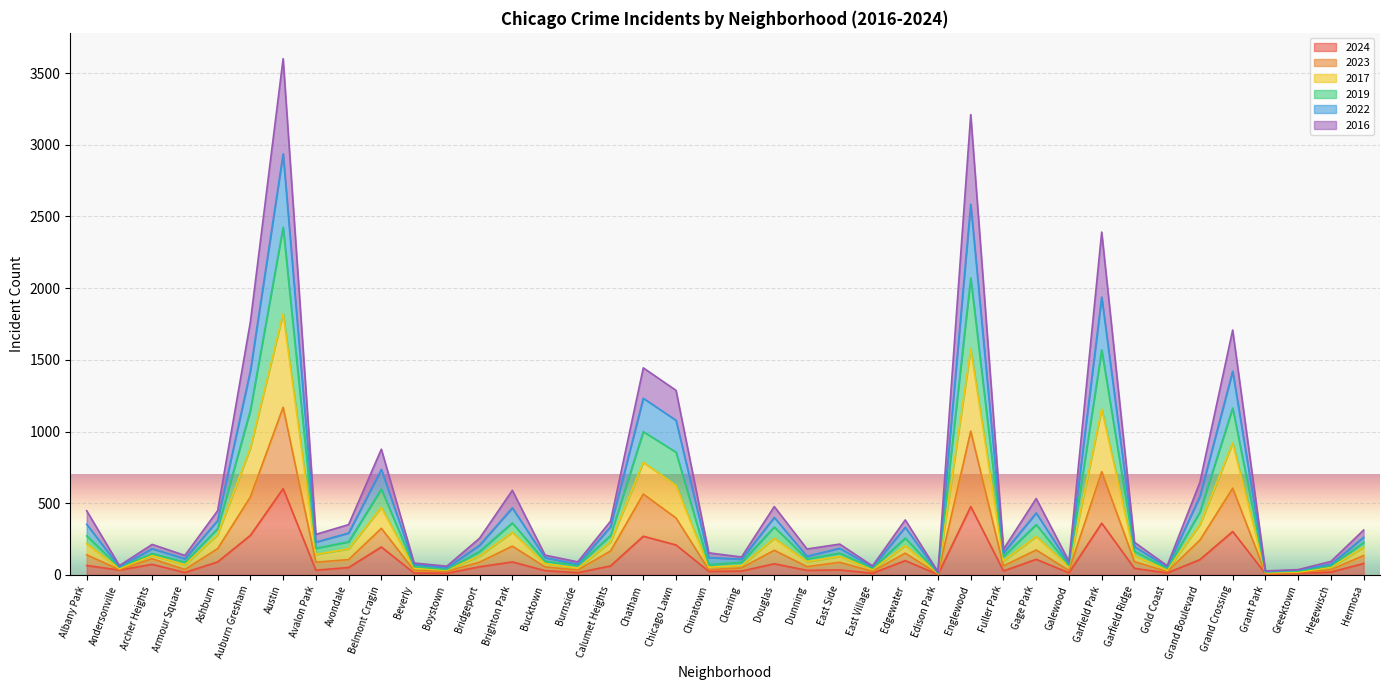

At which category does 2022 reach its first local peak?

Archer Heights